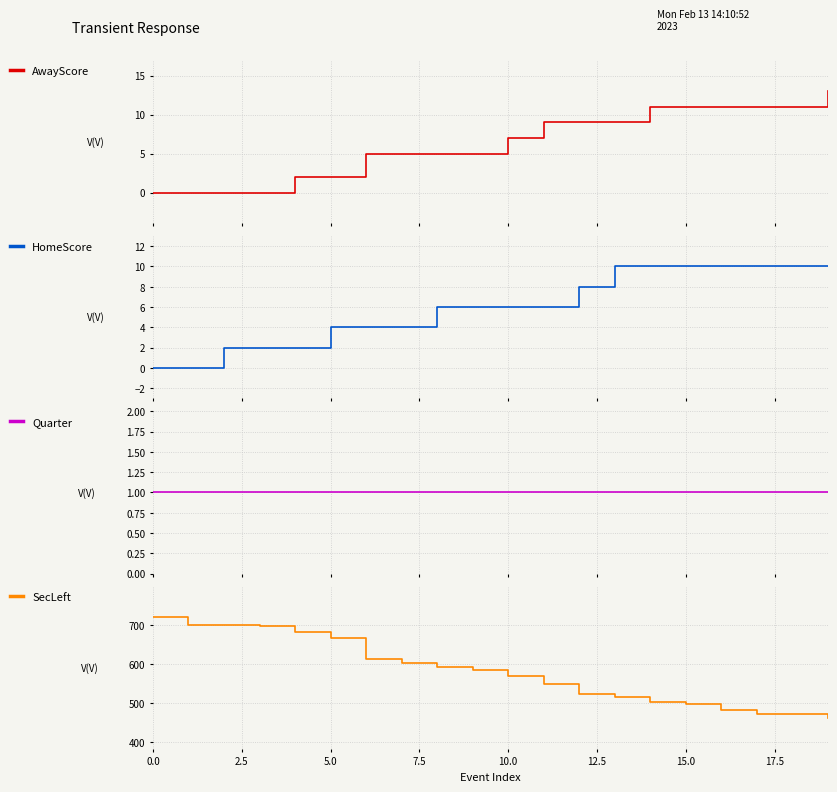

True or false: AwayScore has more than 2 points higher than both neighbors.

False